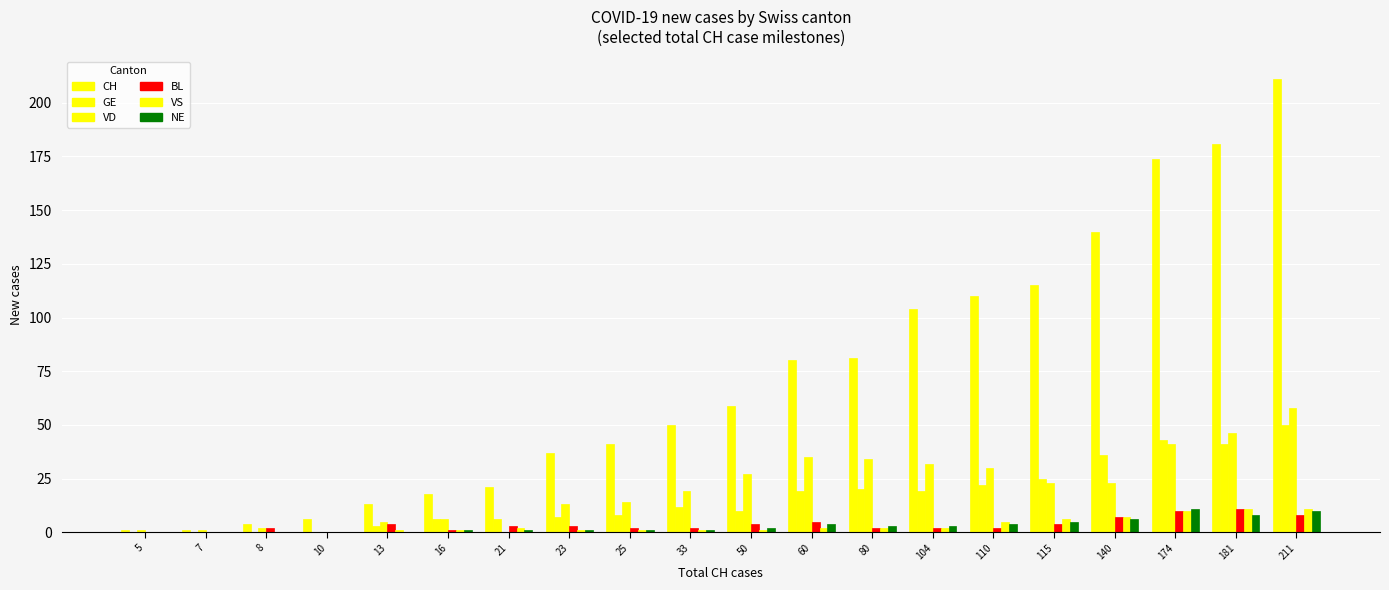

Does the chart contain stacked bars?

No